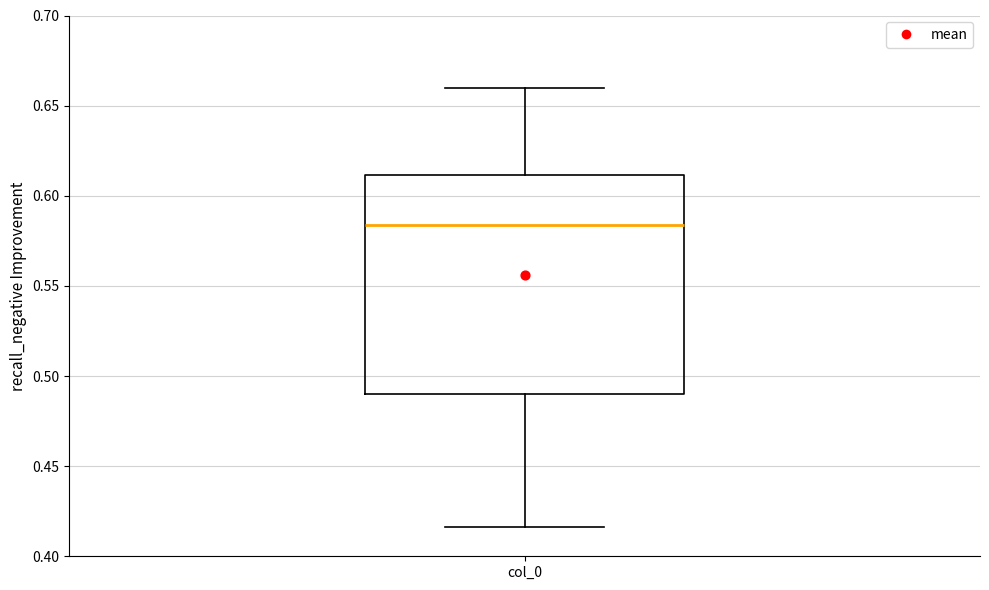

Transcribe this box plot: give where the median line is, the range the box spans, and where the two whiskers end, as read against the y-axis. The values are not printed on the chart, so give them approximately, as read against the axis.

median 0.585, box 0.490 to 0.610, whiskers 0.415 to 0.660